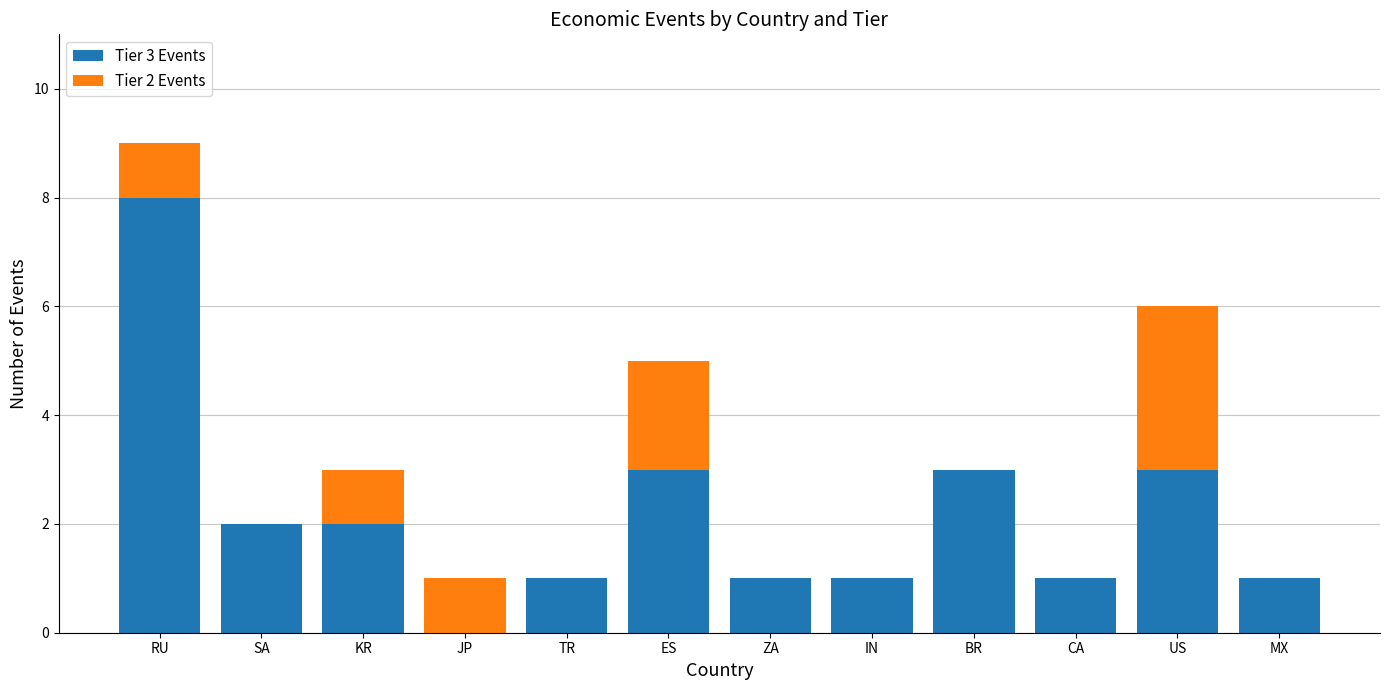

At which category is the sum across all series the highest?

RU